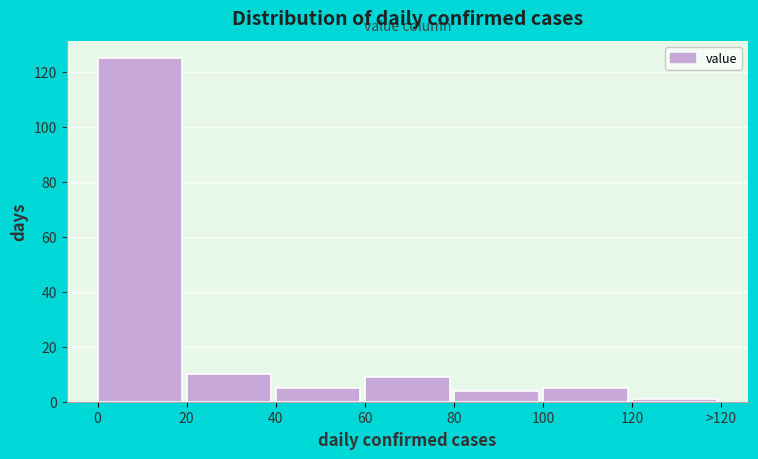

Reading left to right, extract all data points from this chart.

125	10	5	9	4	5	1